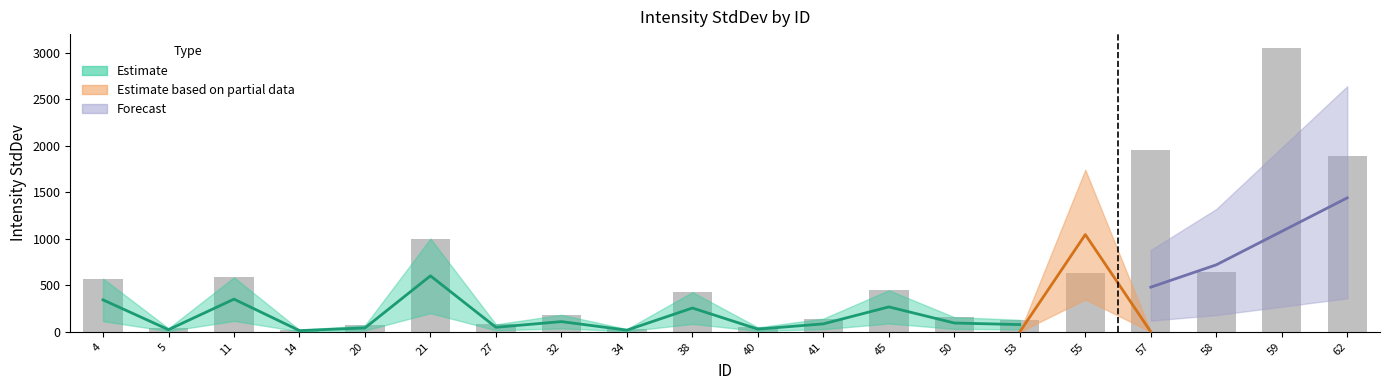

Which category has the highest value in the bars series?

59